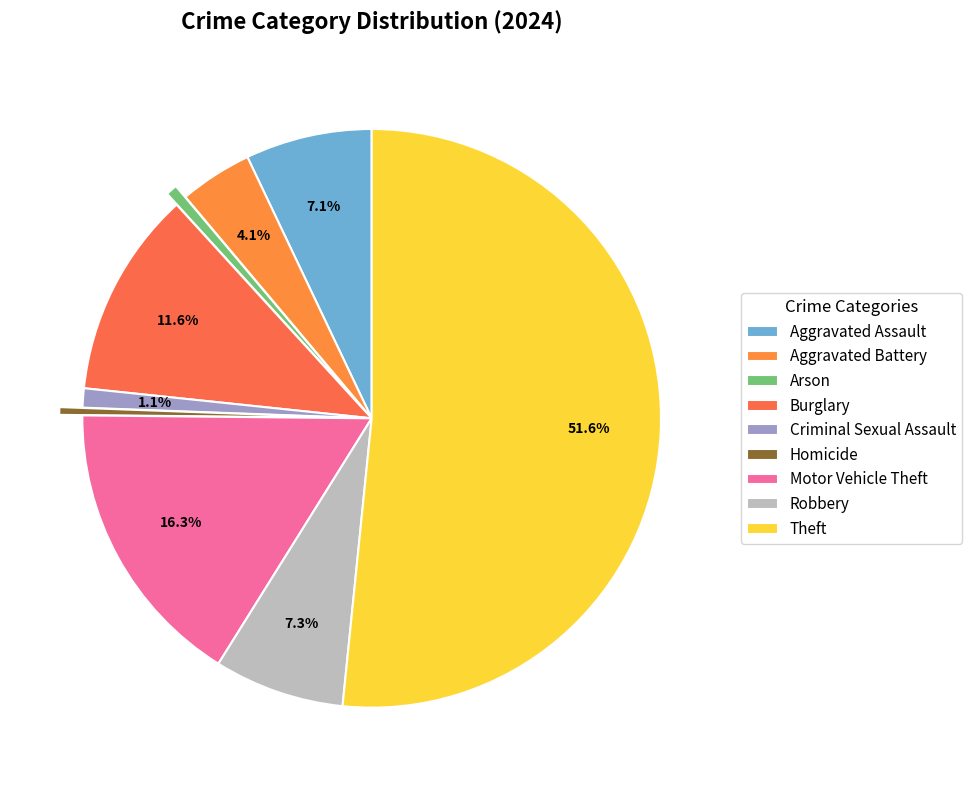

How many slices are in this pie chart?

9